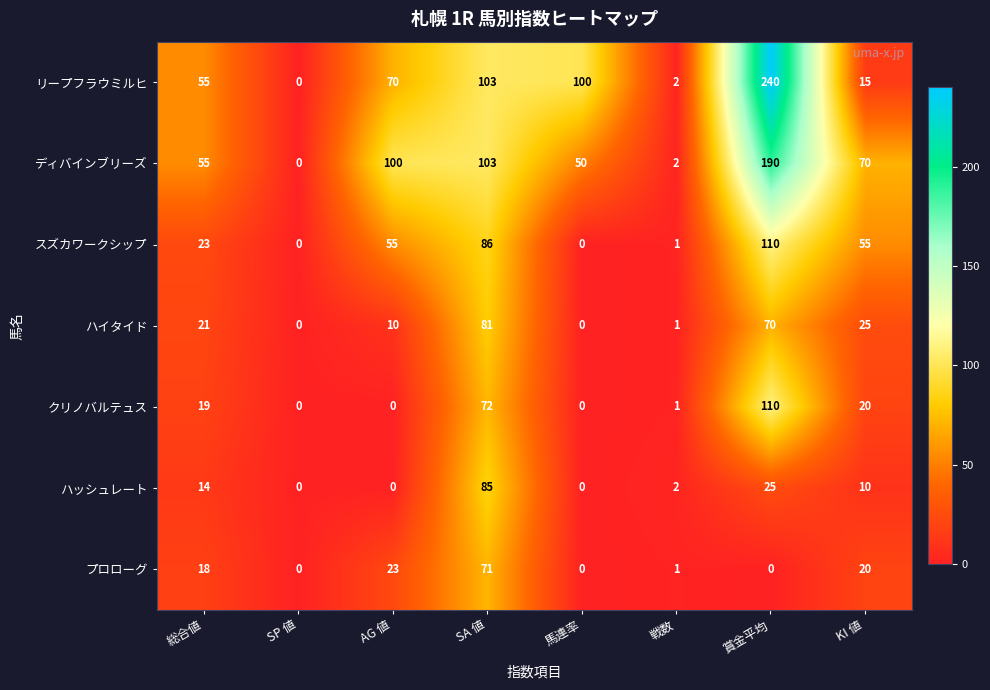

True or false: ハイタイド has a value of 14 at 総合値.

False